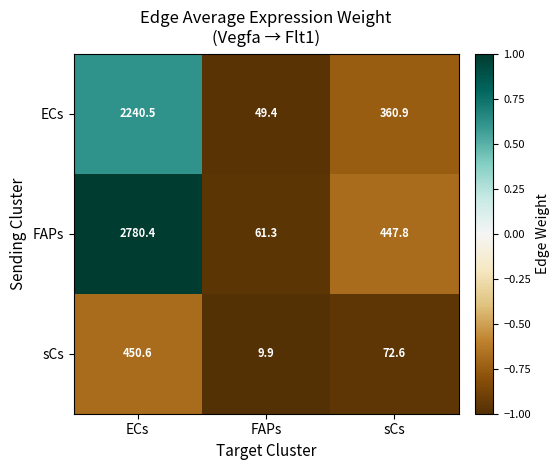

What is the approximate value of sCs at FAPs?

9.9